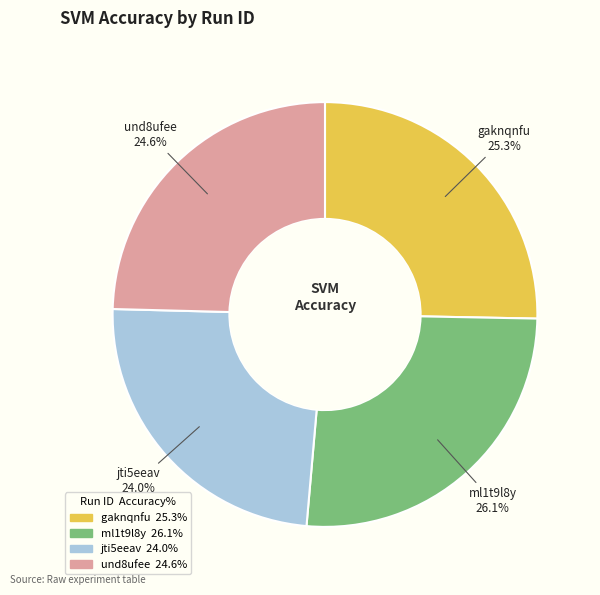

Does any single category account for the majority?

No